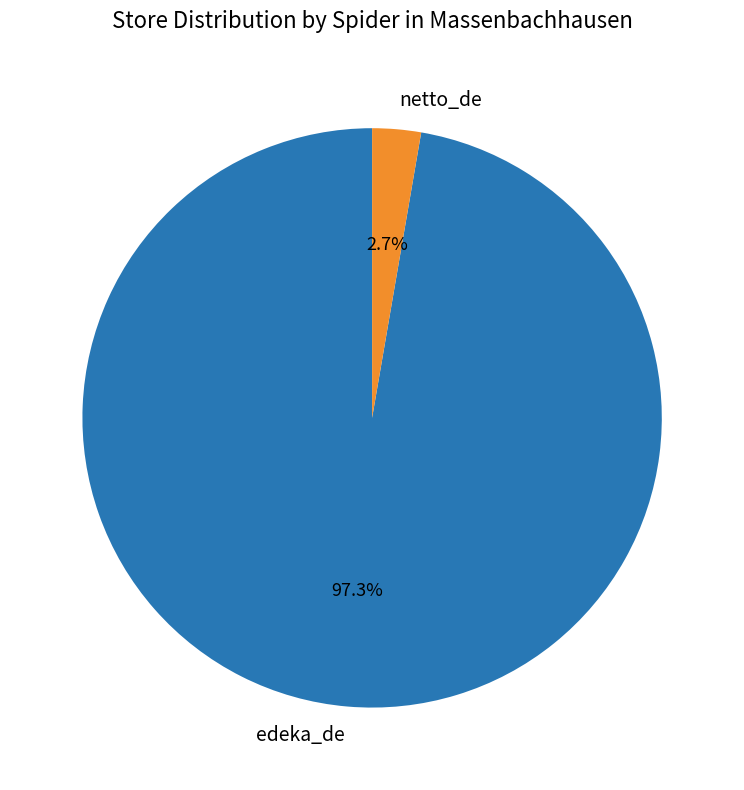

How many slices are in this pie chart?

2